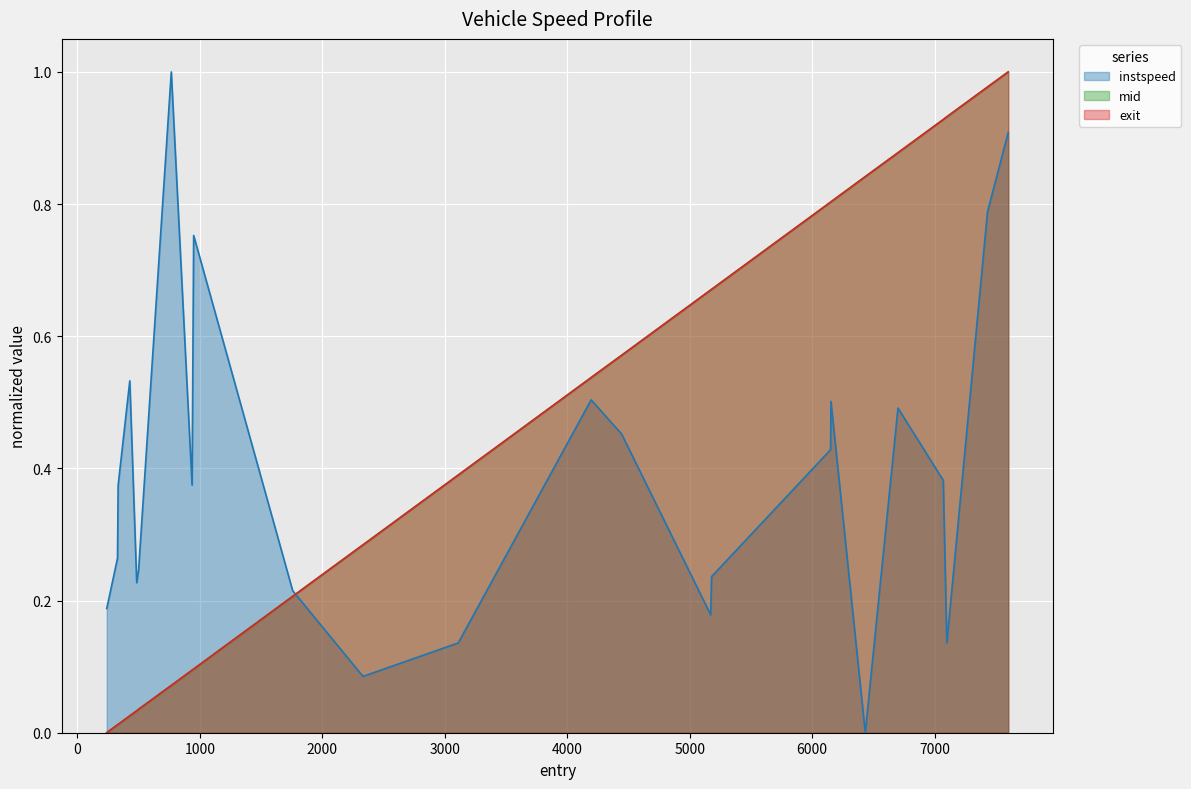

What is the label of the 7th point from the right?

6152.865415198405